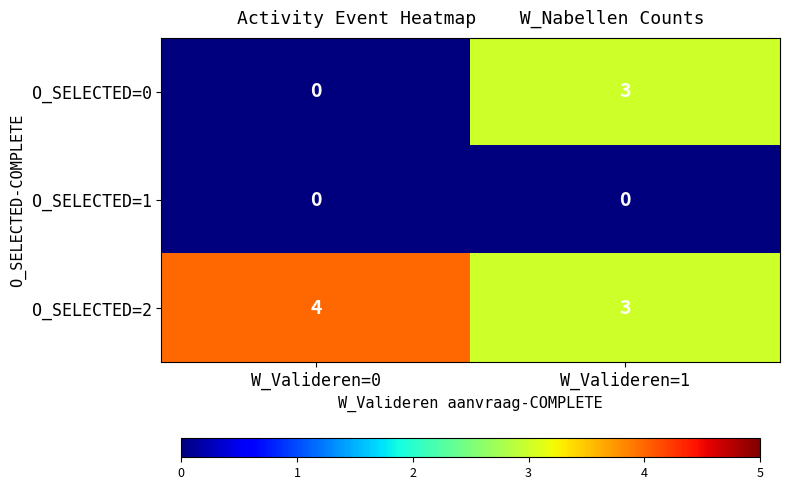

What is the sum of the O_SELECTED=2 values at W_Valideren=0 and W_Valideren=1?

7